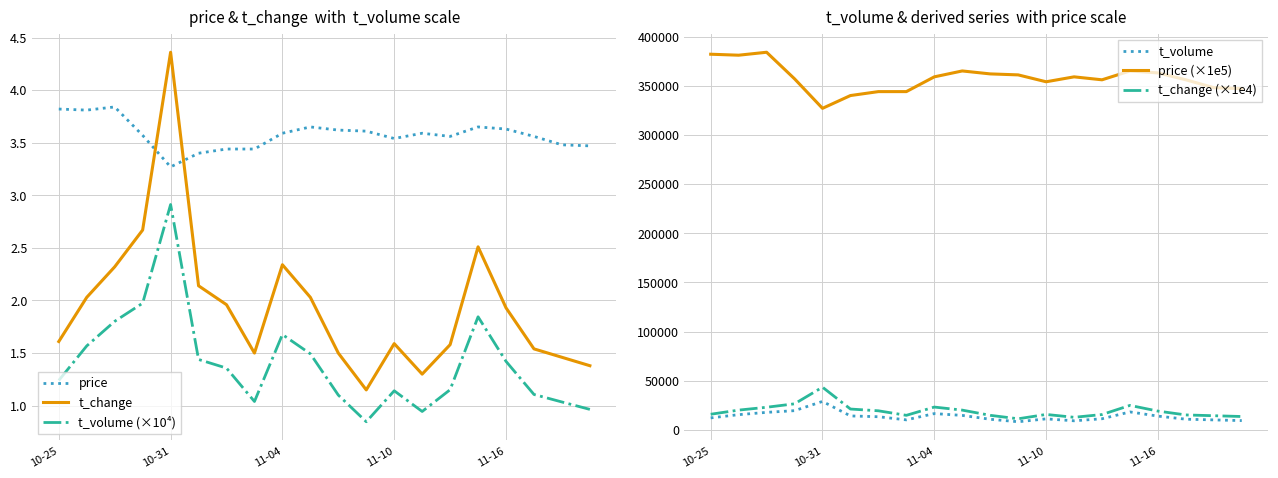

What is the difference between the second highest and minimum values in the t_volume series?

11273.0